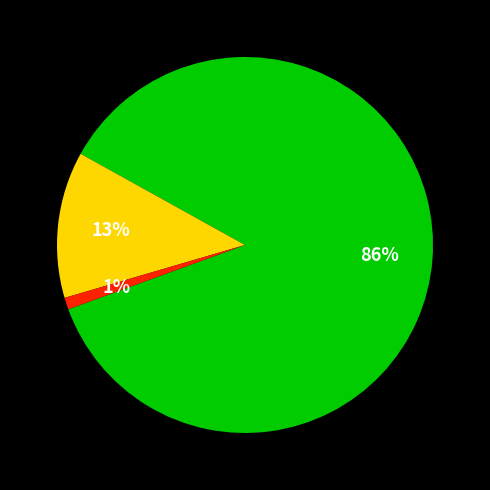

Is there any slice that represents more than half of the pie?

Yes